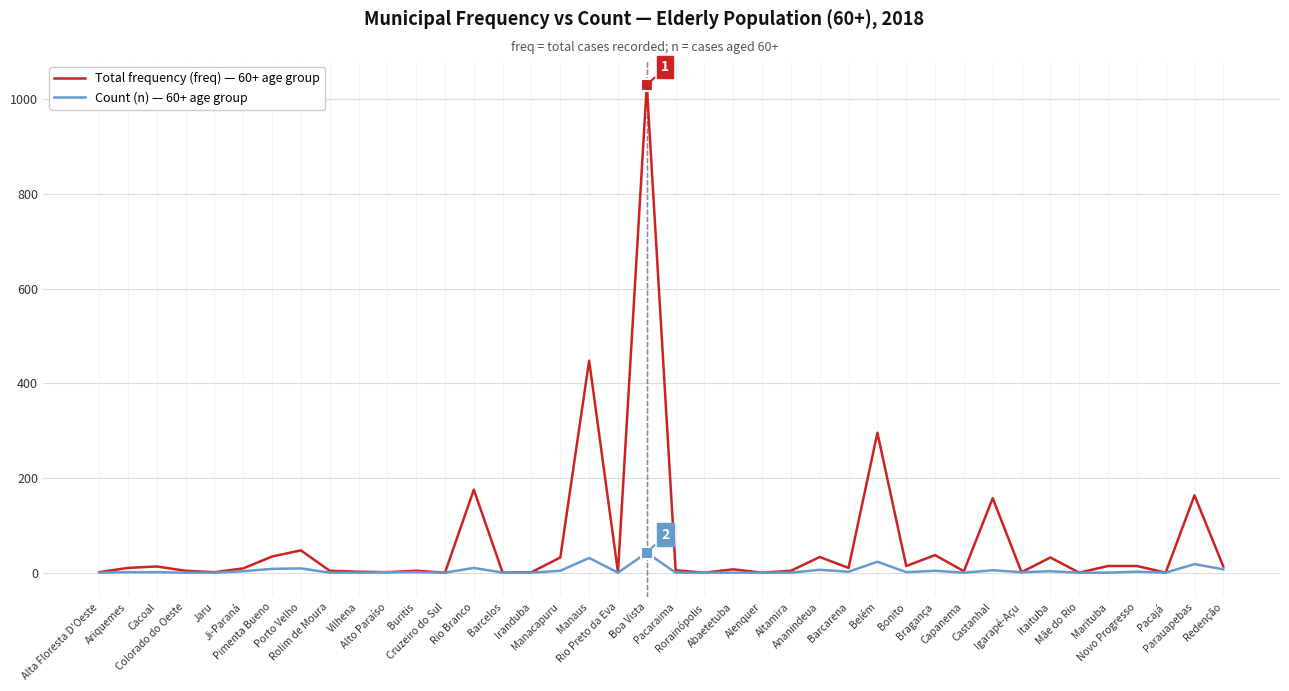

What is the greatest value displayed?

1029